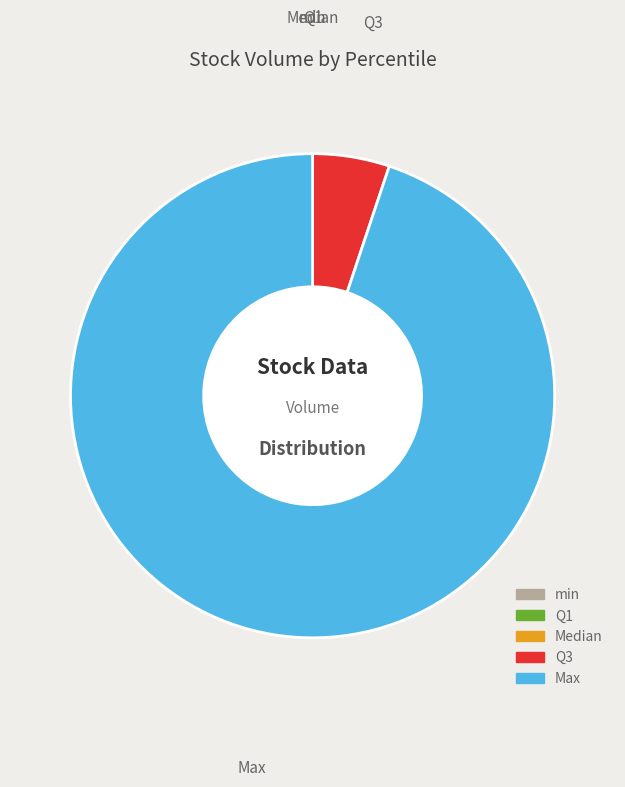

What is the majority slice?

Max